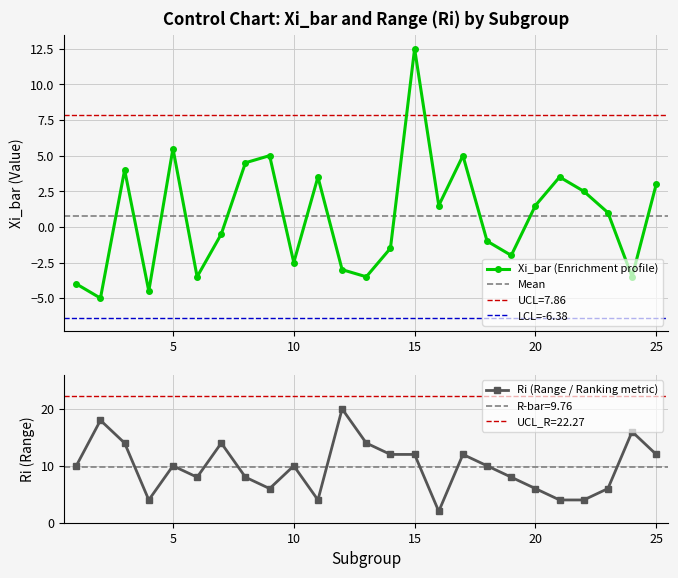

Where is the first local minimum for Ri?

4